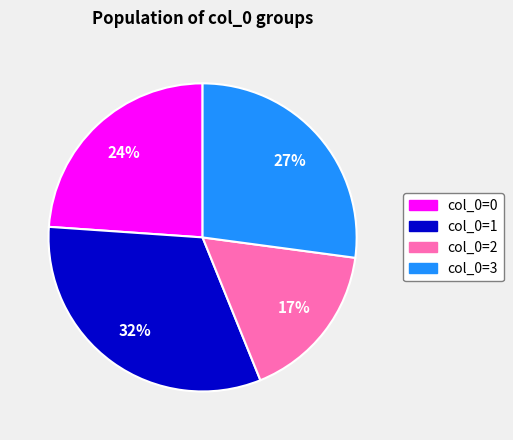

What is the ratio of the value at col_0=2 to the value at col_0=3?

0.6